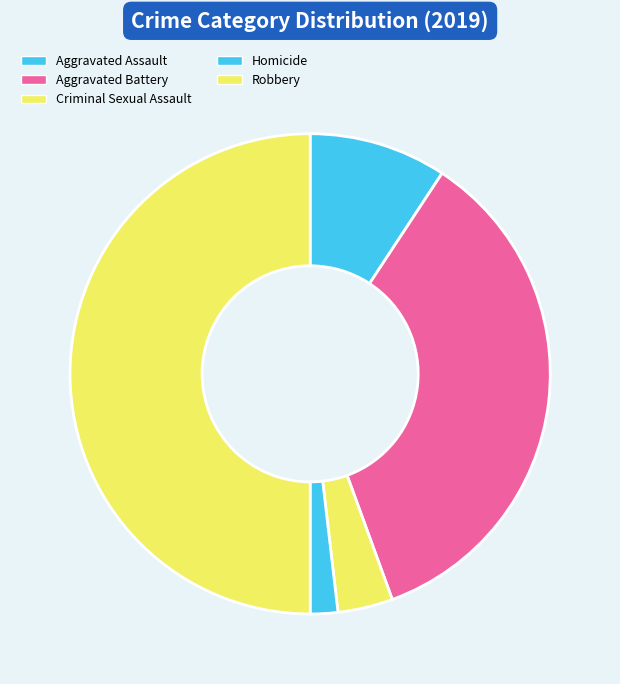

Rank the categories by value from highest to lowest.

Robbery, Aggravated Battery, Aggravated Assault, Criminal Sexual Assault, Homicide